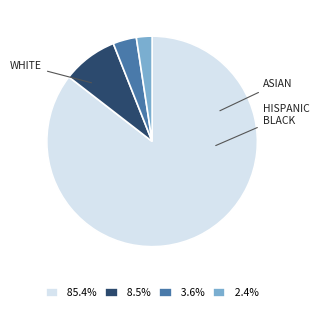

Does 3.6% account for over 50% of the chart?

No